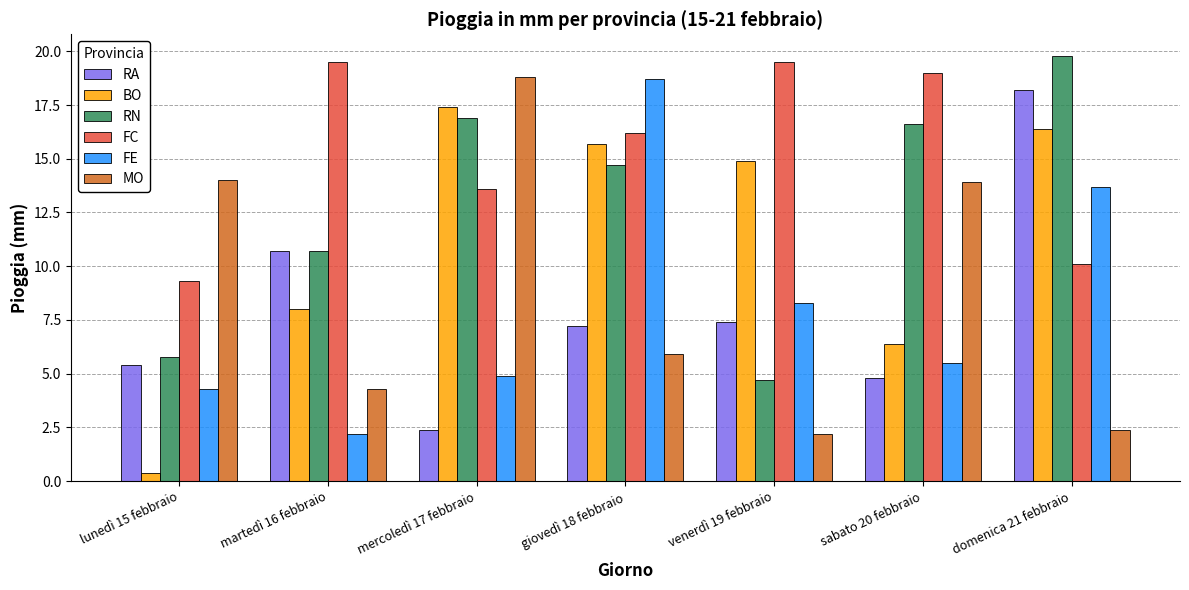

At which category does the chart reach its minimum across all series?

lunedì 15 febbraio